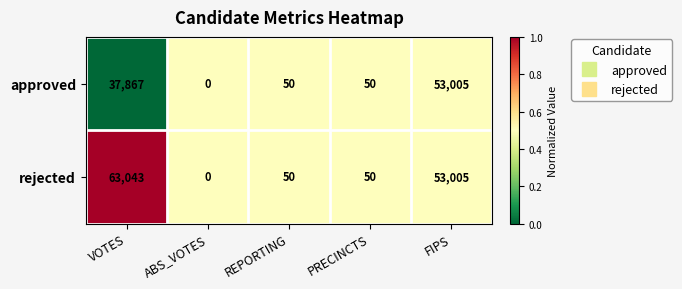

Where is approved nearest to the value 26502?

VOTES